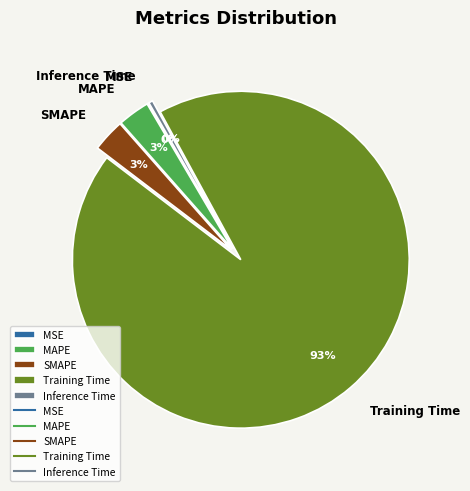

Combined, do SMAPE and MAPE account for over 50%?

No